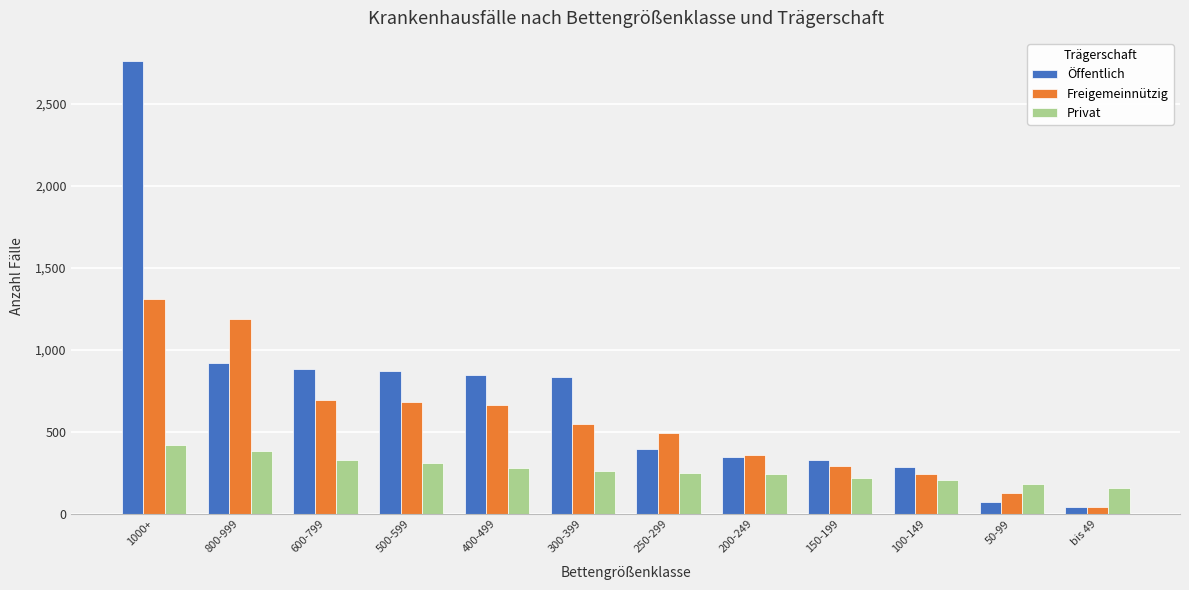

What is the average value of the Privat series?

271